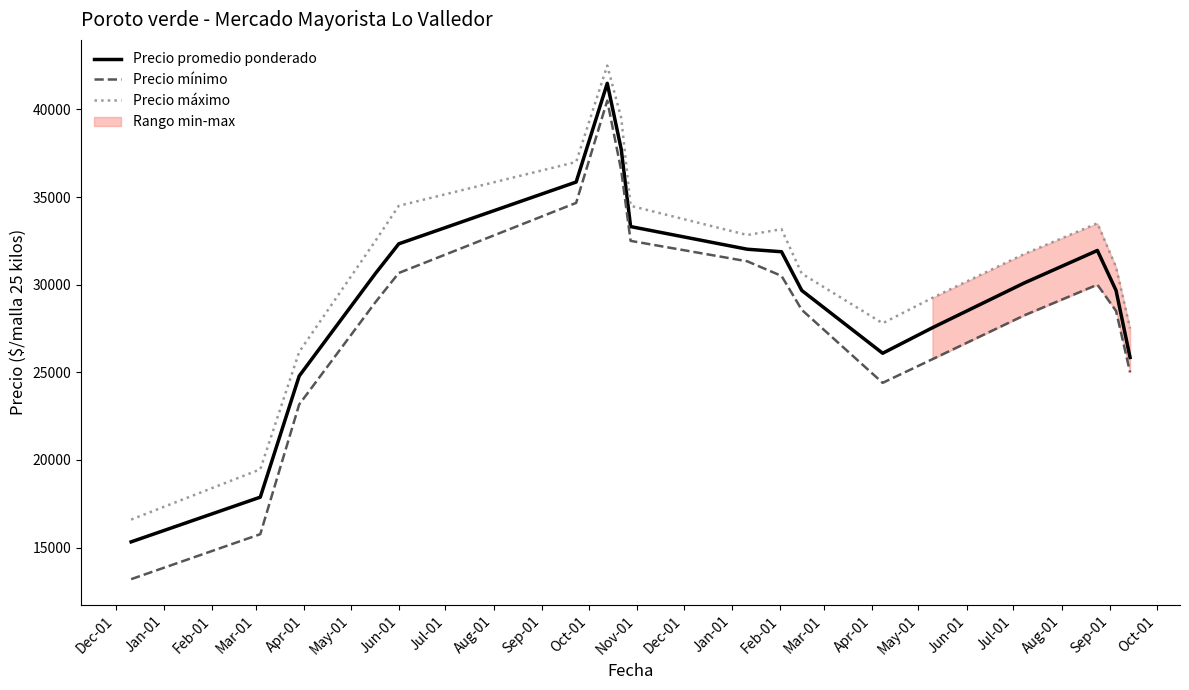

How many values in the Precio máximo series are below 32500?

9